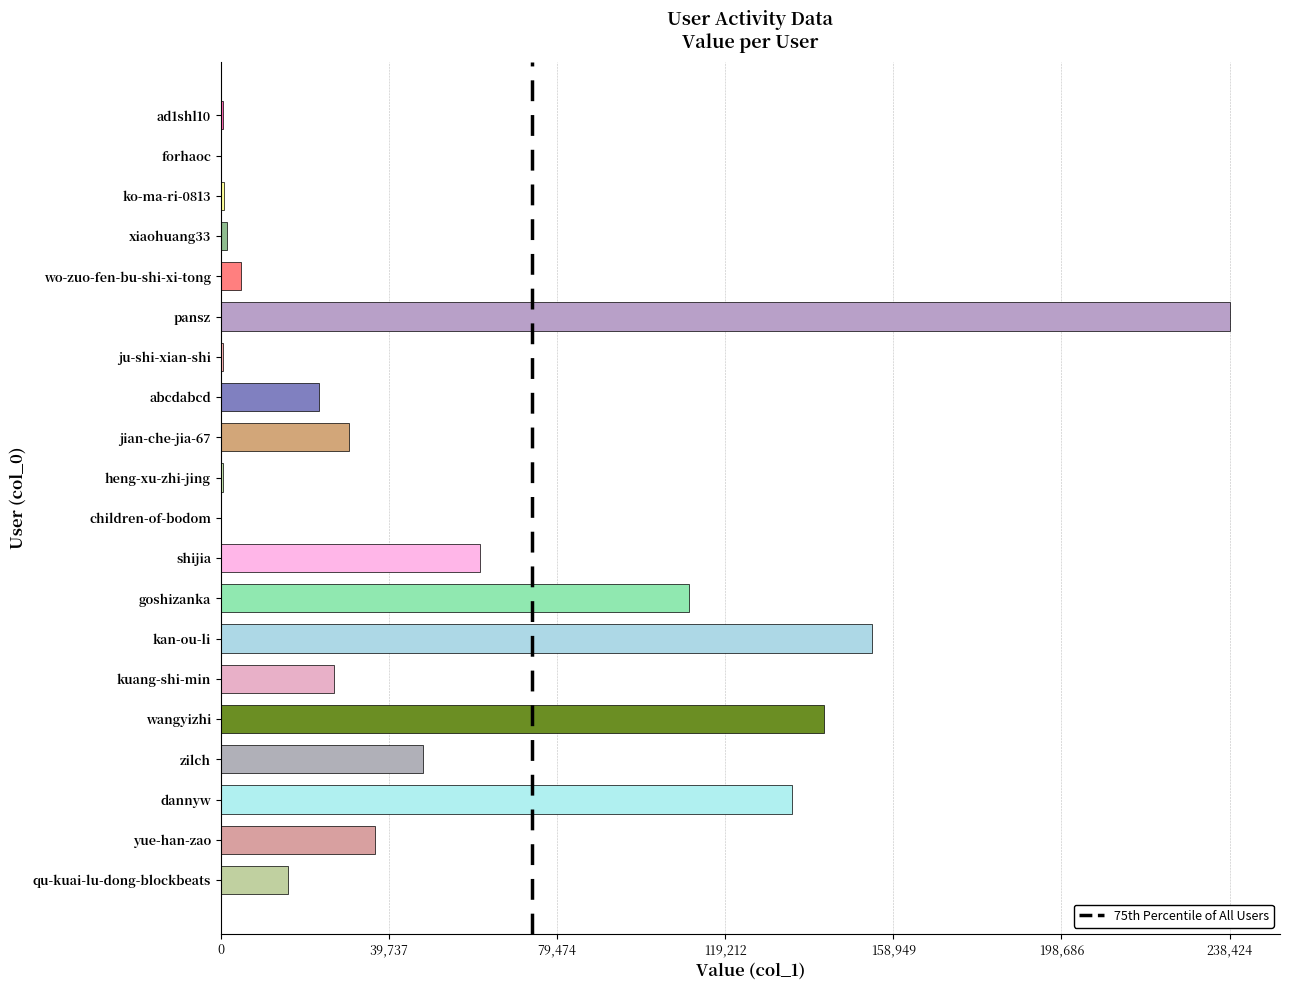

How many series are shown in this chart?

1